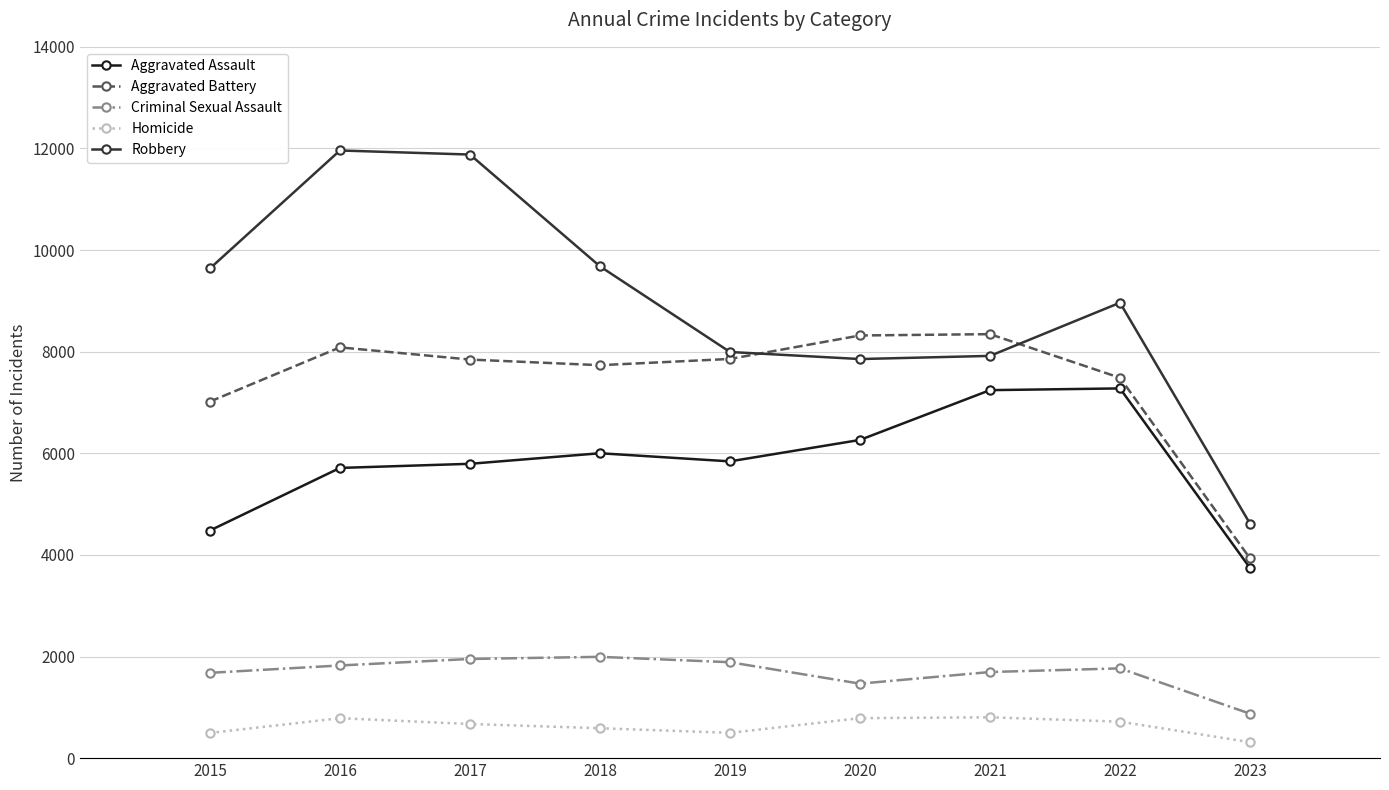

True or false: Criminal Sexual Assault and Aggravated Battery cross at least once.

False